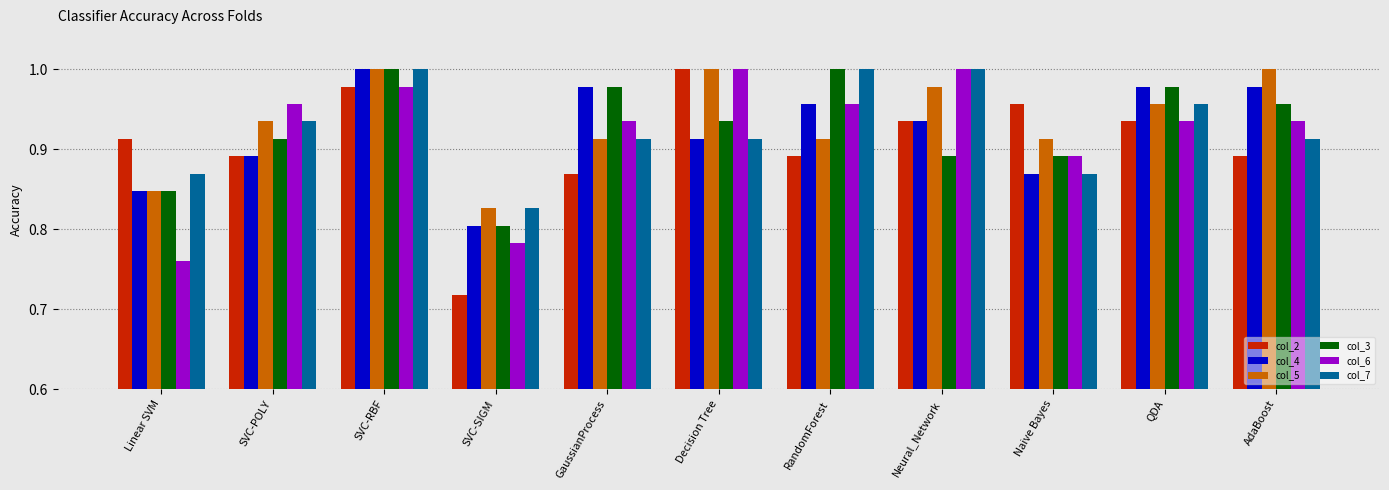

The col_2 series shows 1.0 at Naive Bayes. True or false?

True